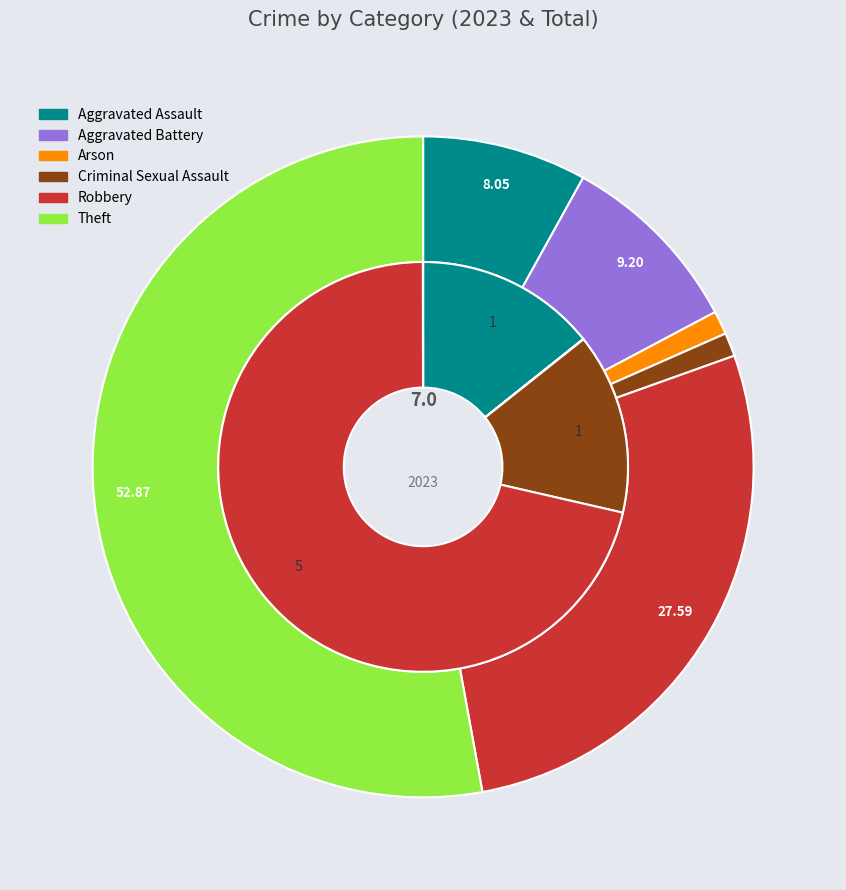

To the nearest percent, what is the average slice percentage?

17%